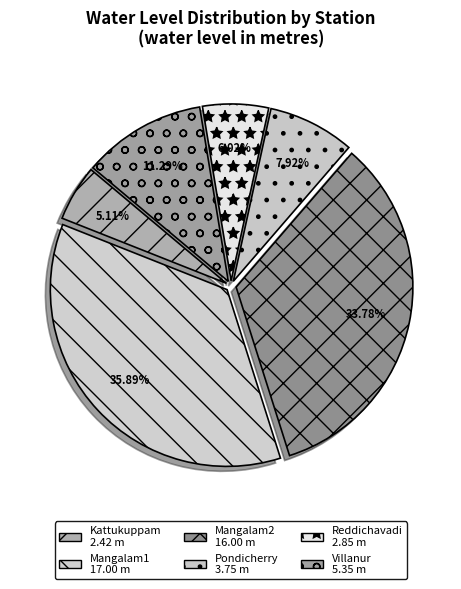

To the nearest percent, what percentage of the pie is Mangalam1?

36%